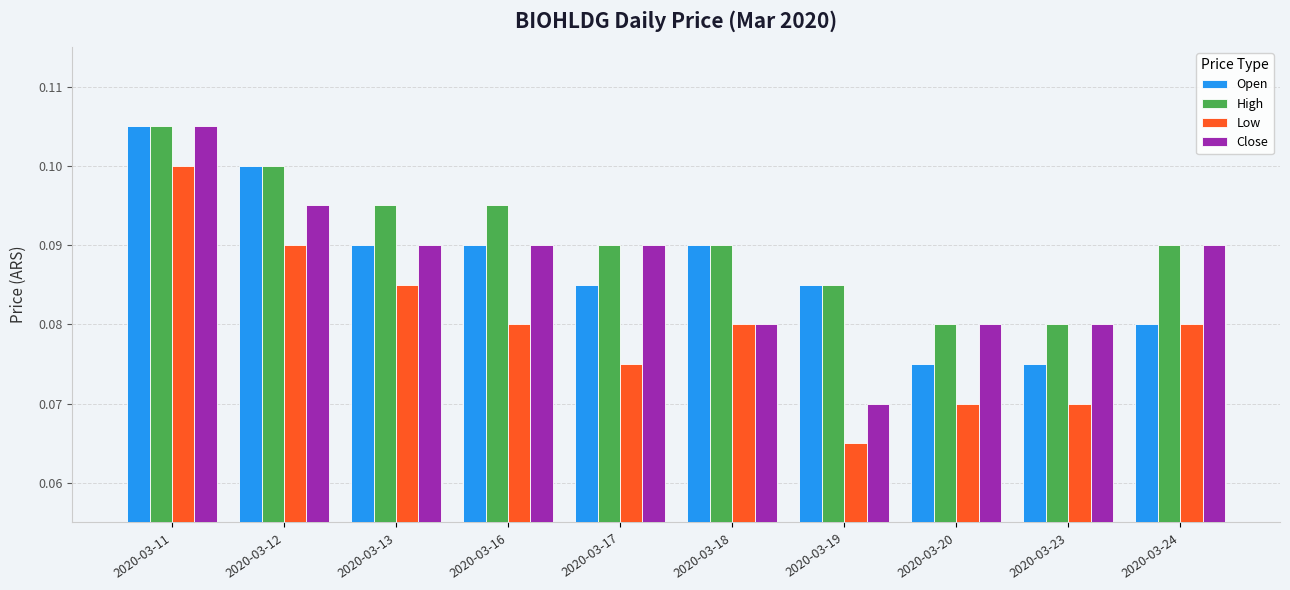

Are the bars grouped side by side (vs. stacked)?

Yes